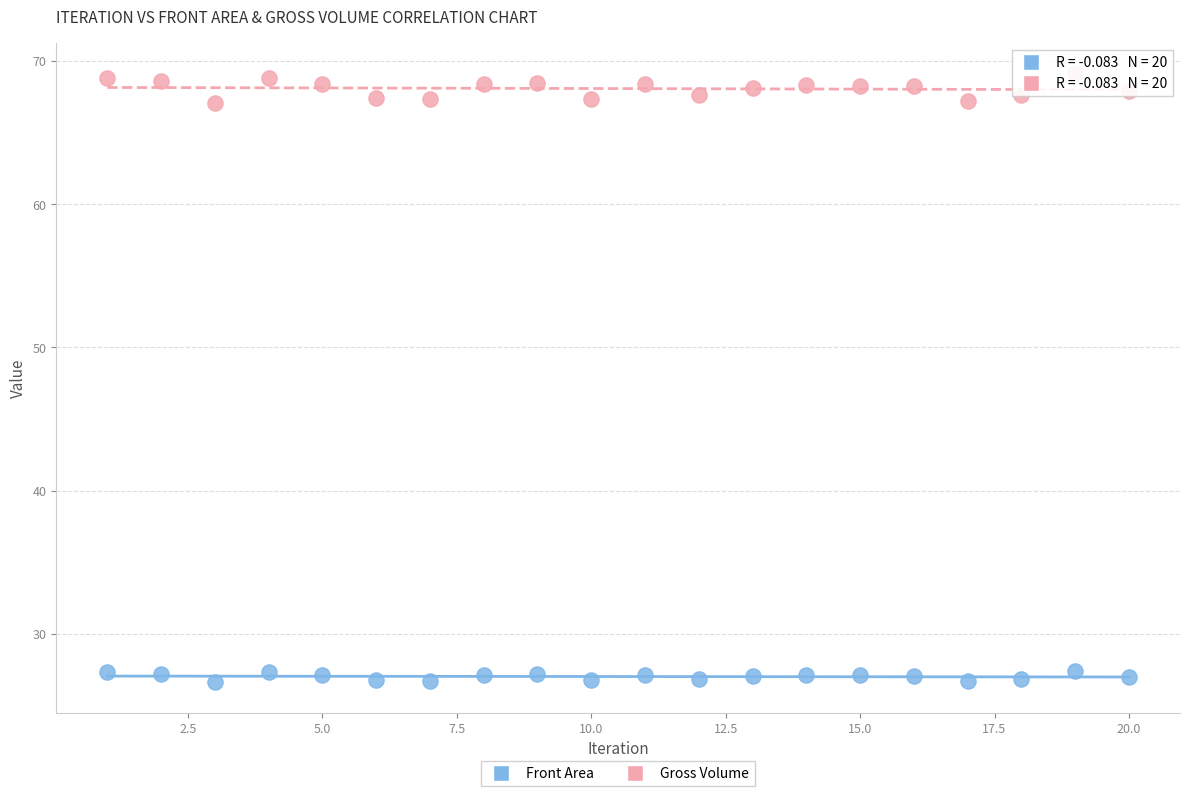

Across all data points, what is the range of Y values (max minus min)?

42.5